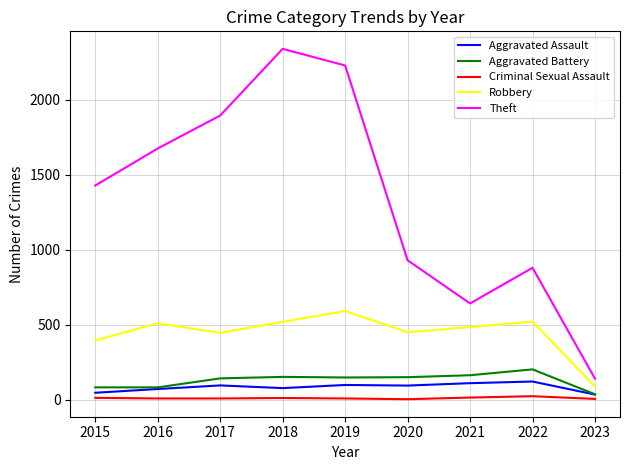

True or false: Robbery and Criminal Sexual Assault cross at least once.

False